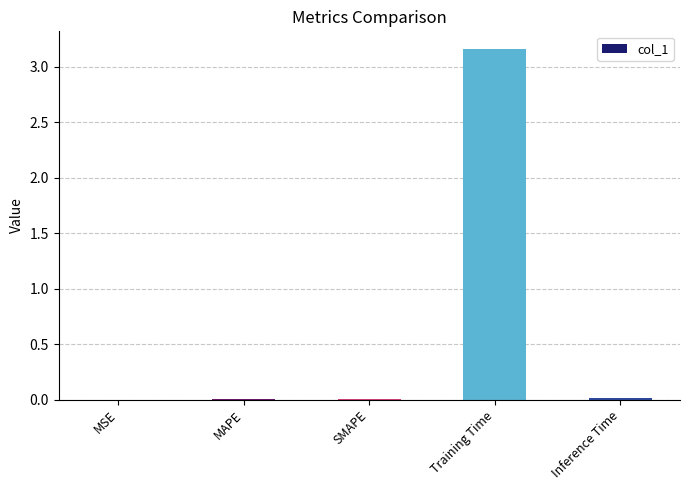

Which label corresponds to the largest value in the chart?

Training Time